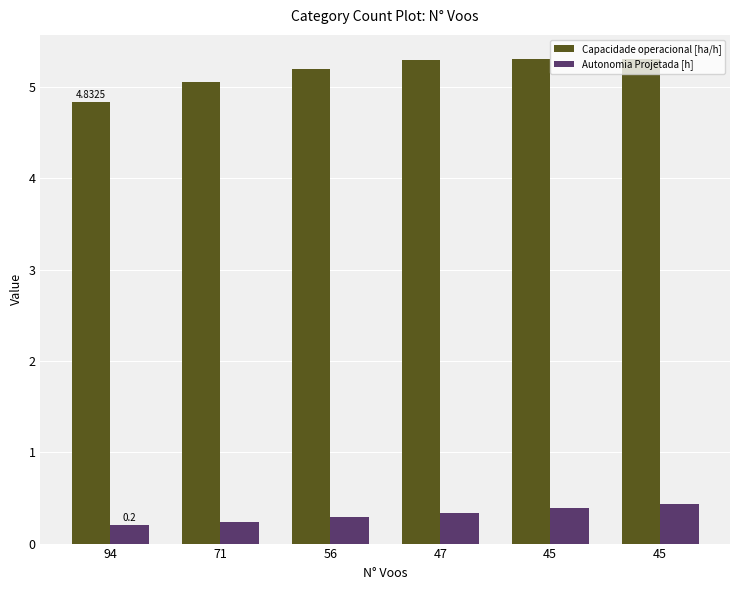

How many categories are shown in the chart?

6